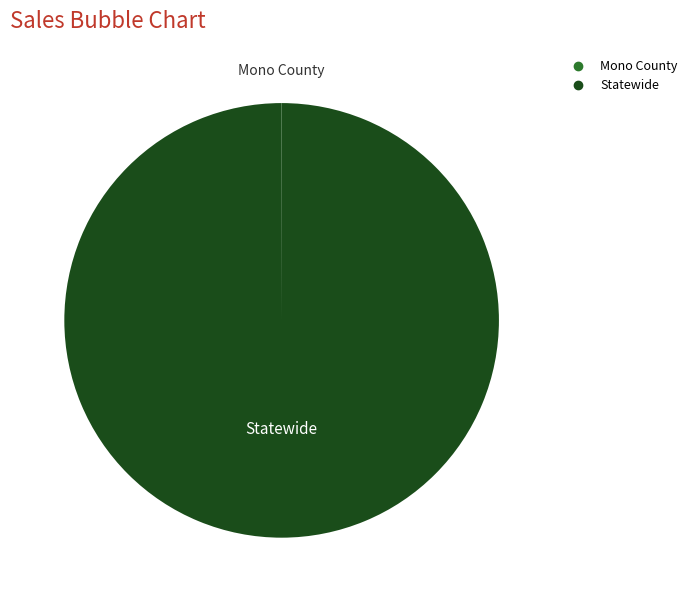

True or false: Statewide accounts for 100% of the total.

True